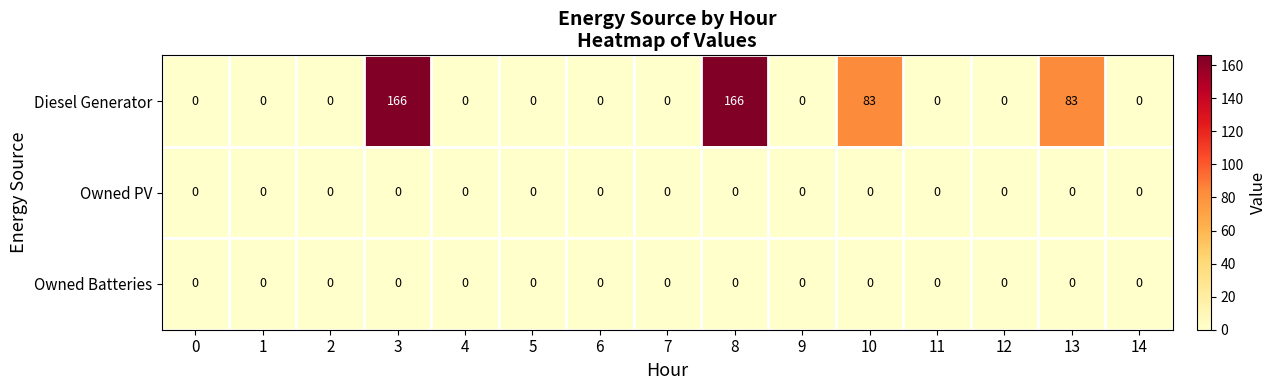

How many series are shown in this chart?

3